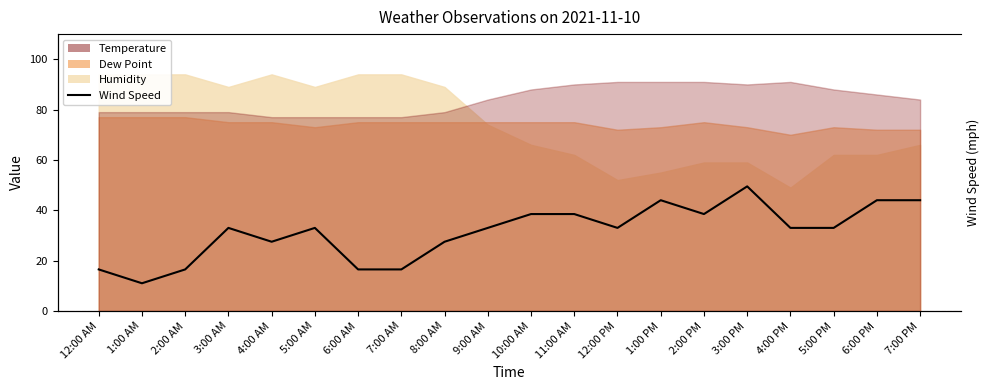

Is it true that the value at 9:00 AM is 11?

False